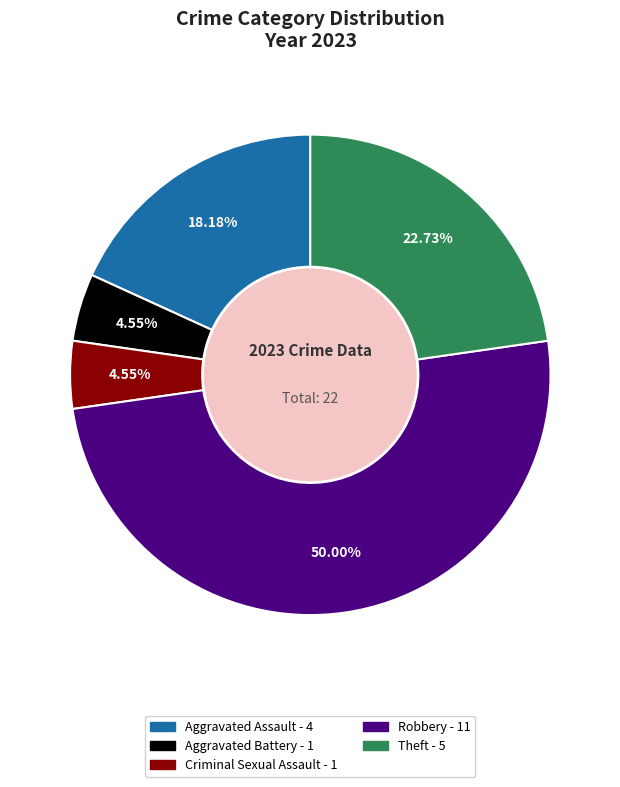

To the nearest percent, what is the difference between the largest and smallest slice percentages?

45%